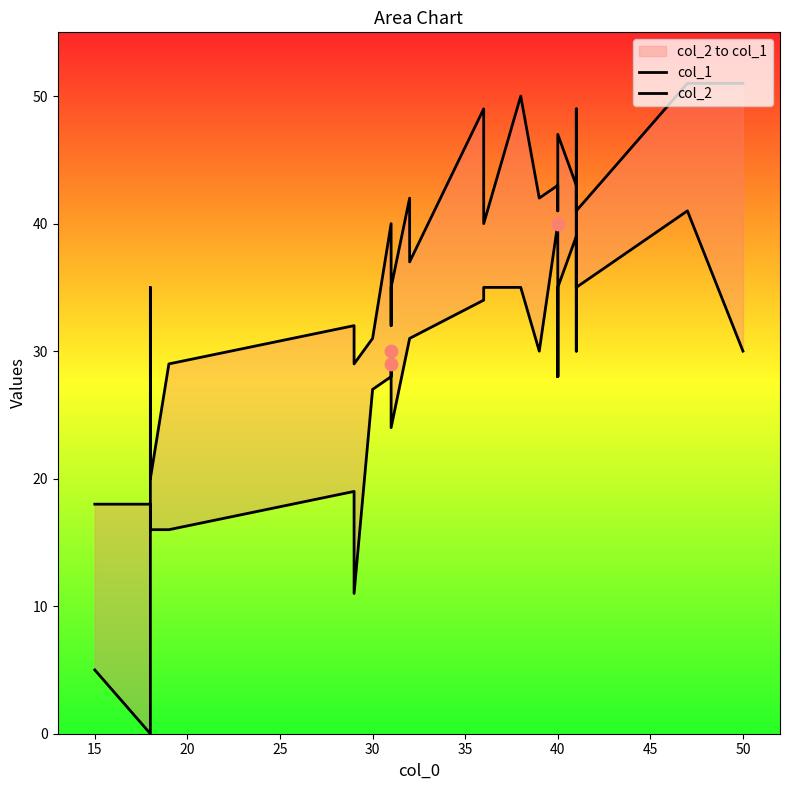

What are all the series names shown in the legend?

col_1, col_2